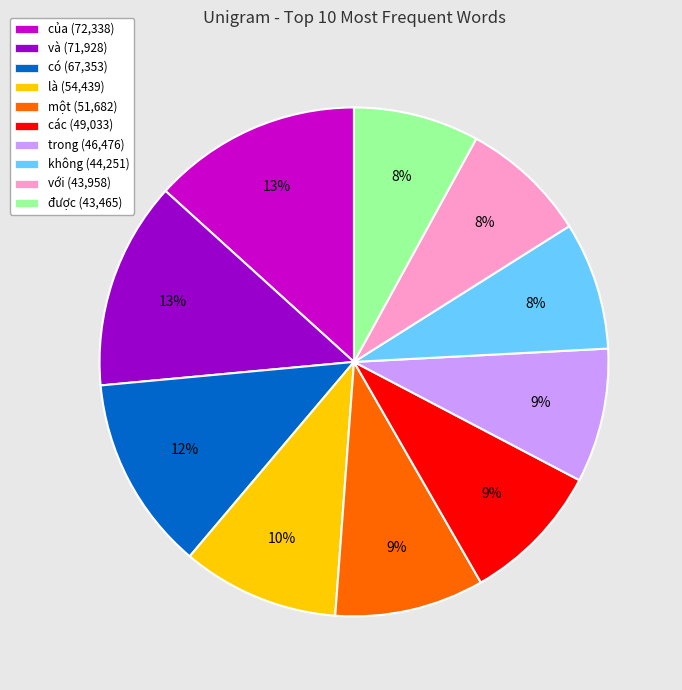

To the nearest percent, what is the combined percentage of là (54,439) and với (43,958)?

18%